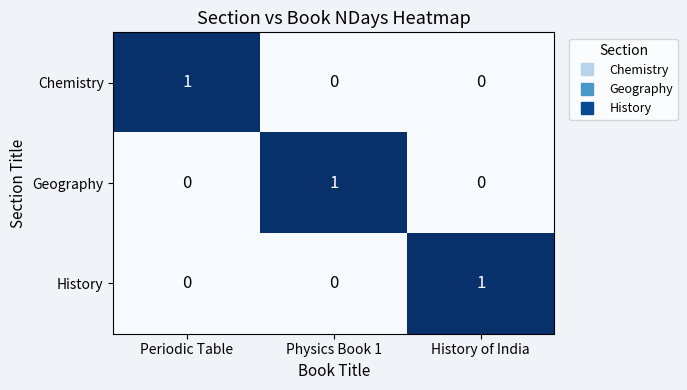

At how many categories does at least one series exceed 0?

3